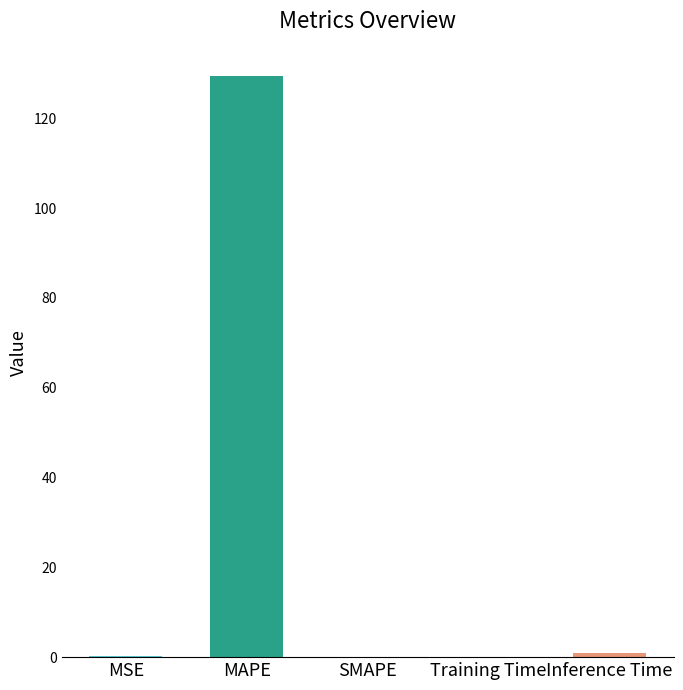

Are the bars grouped side by side (vs. stacked)?

No